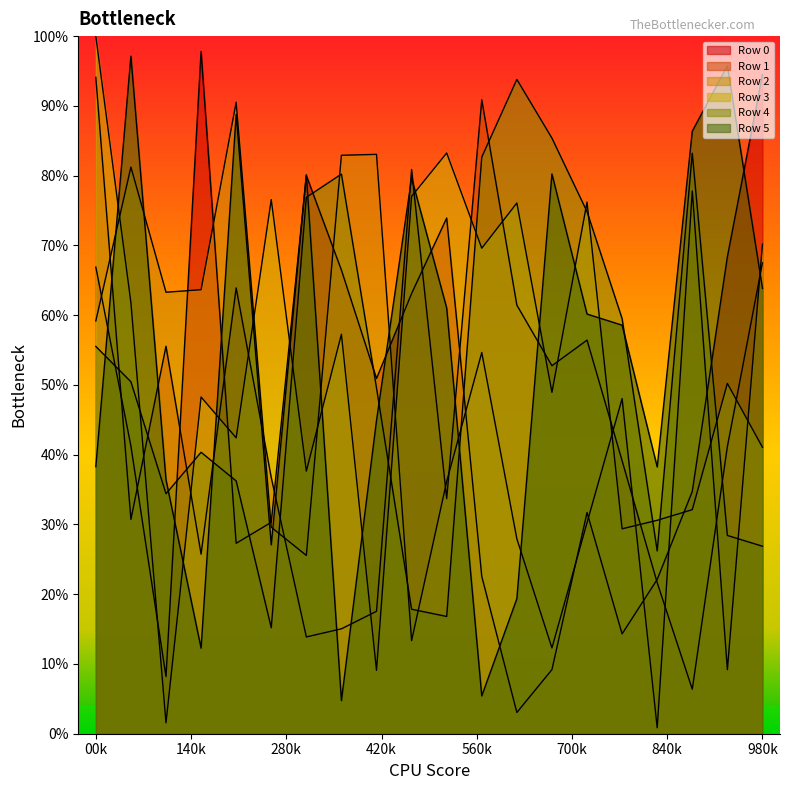

True or false: Row 4 has a value of 0.6 at 00k.

True